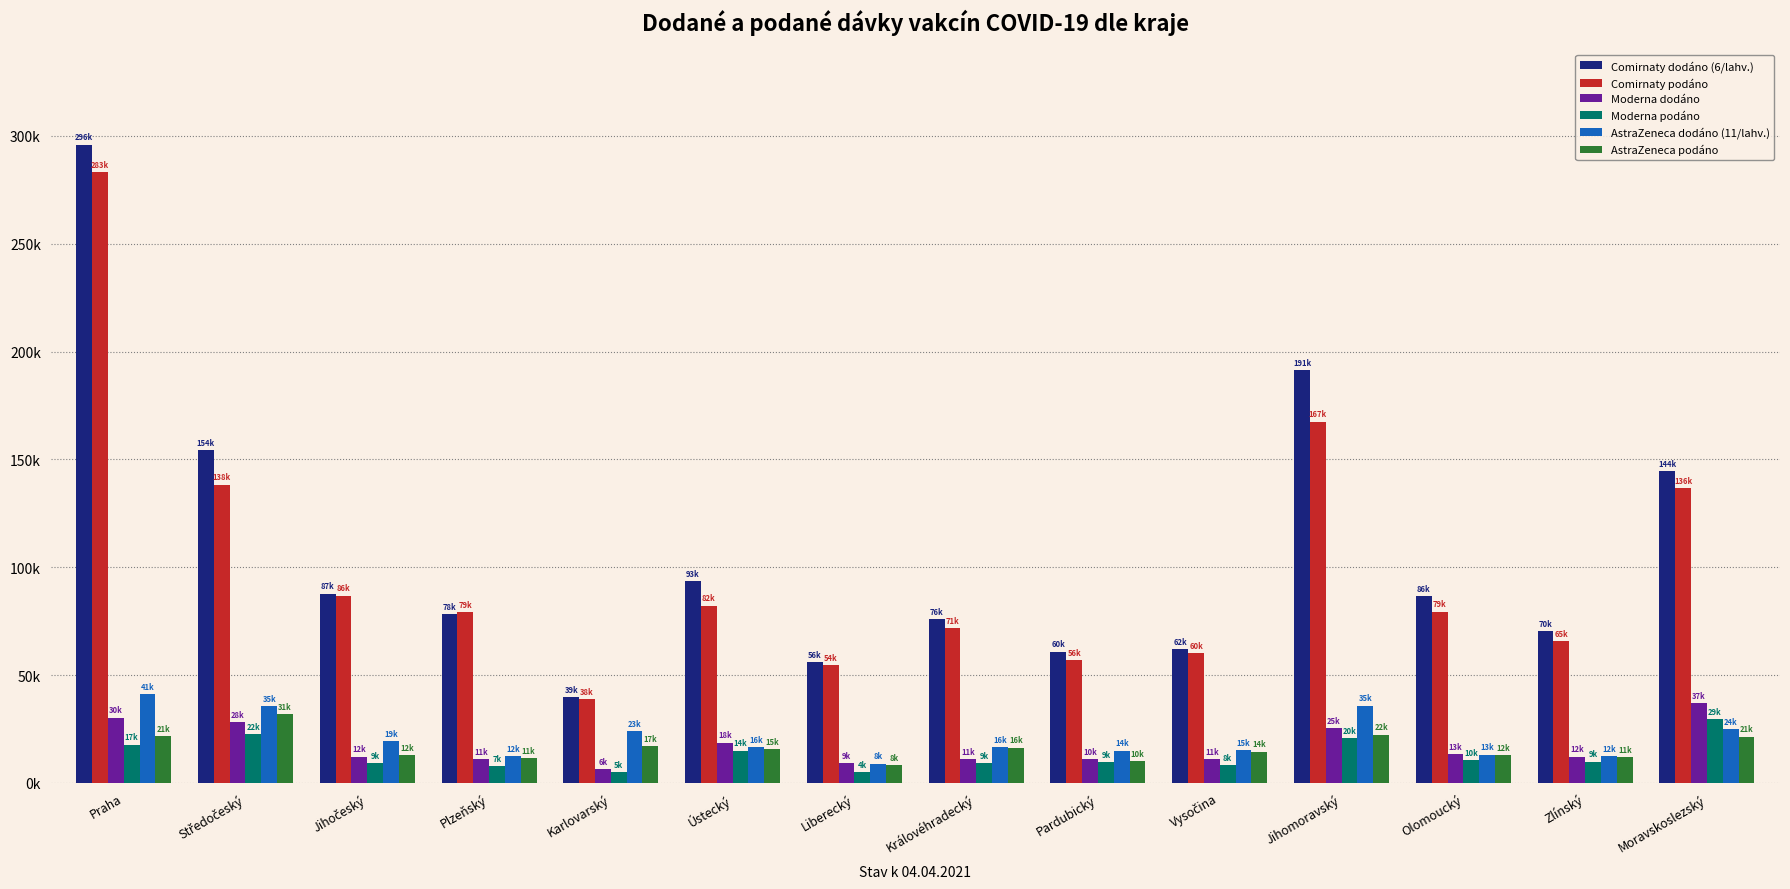

What is the value of the Moderna dodáno bar at the 14th from the left?

37000